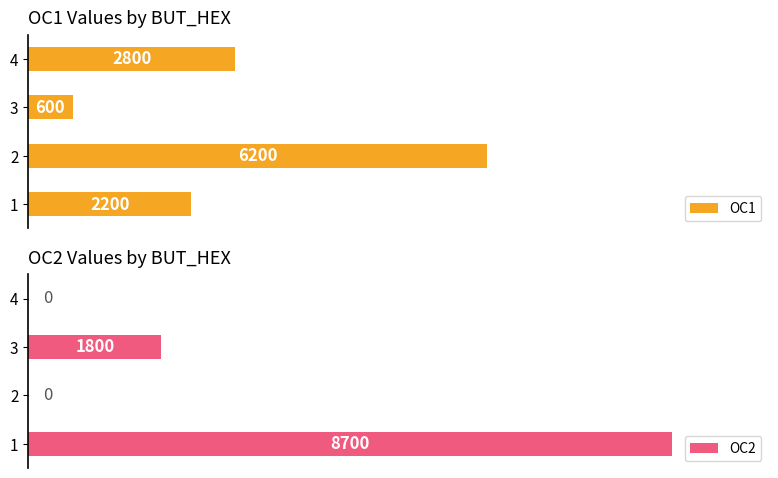

Are the bars horizontal?

Yes